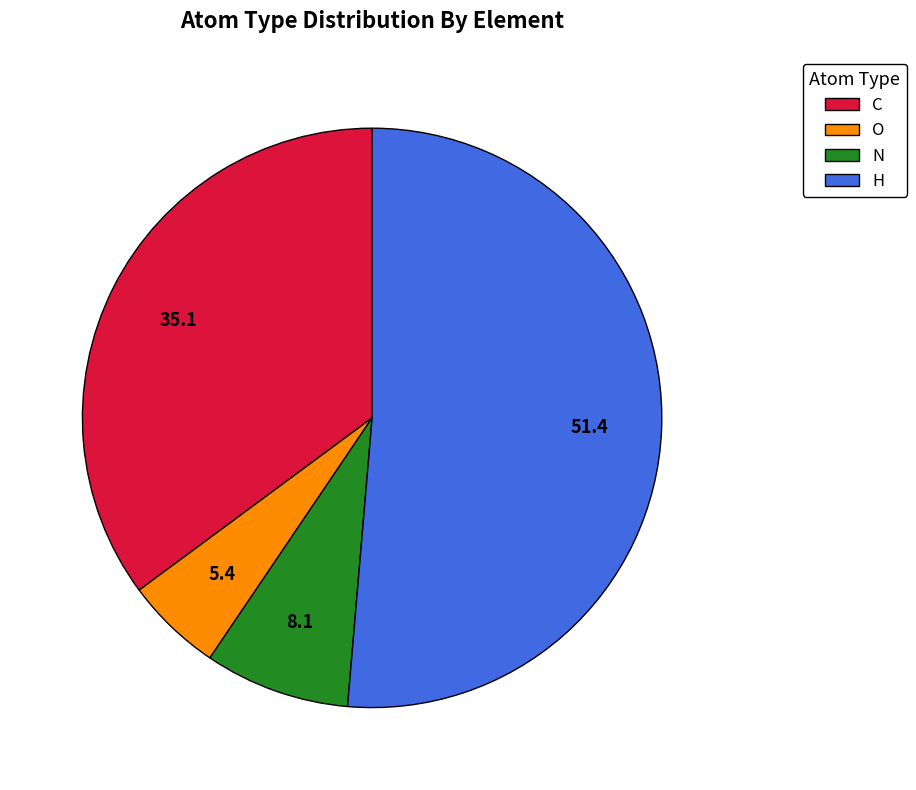

Which category accounts for the majority?

H